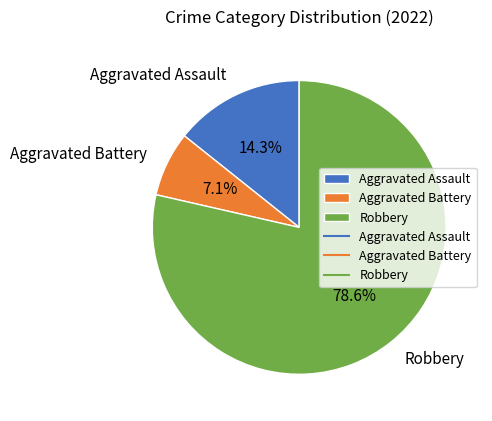

What is the smallest slice in the pie chart?

Aggravated Battery